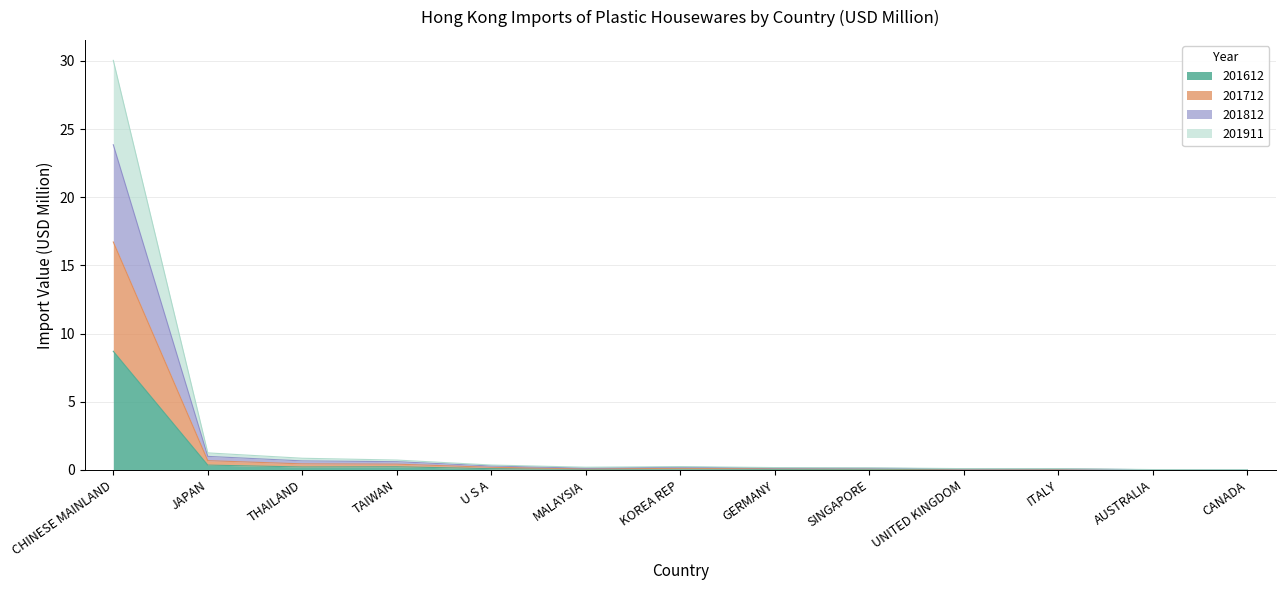

What is the highest value of the 201612 series?

8.7